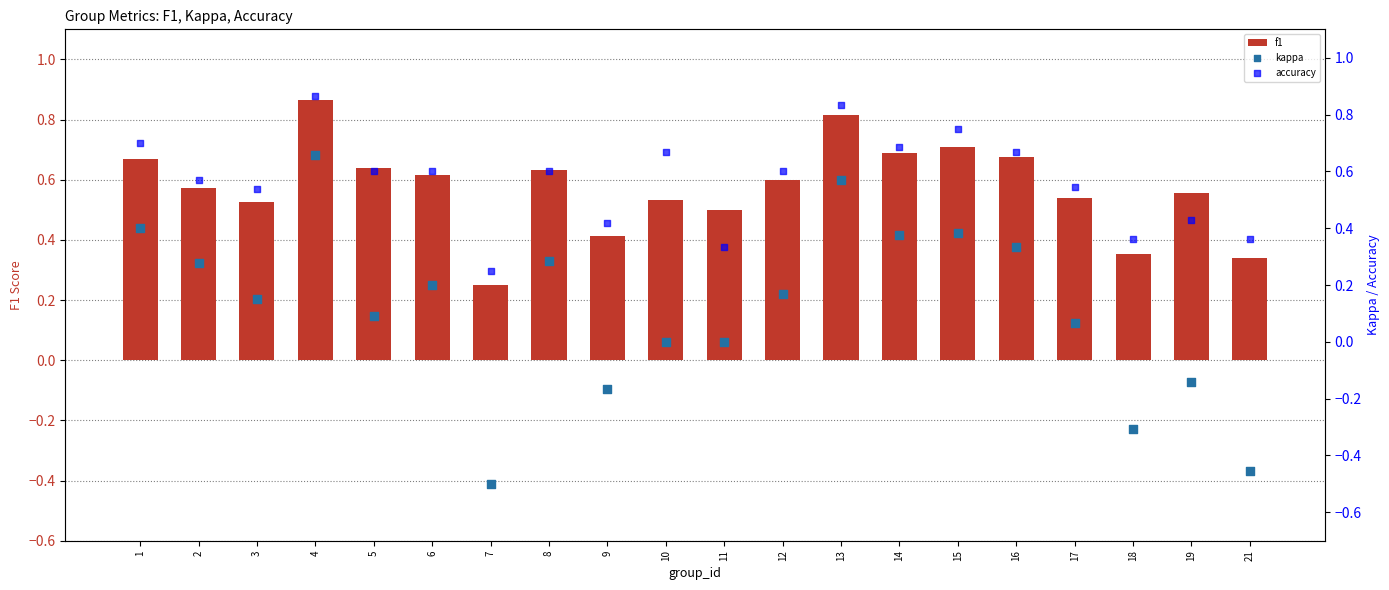

Which series contains the lowest Y value?

kappa